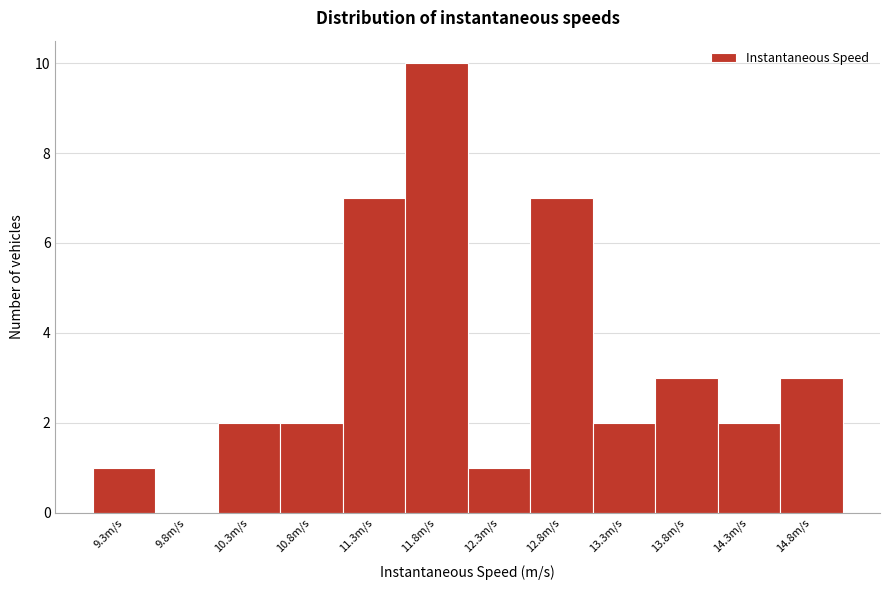

Reading left to right, transcribe all the data shown in this chart.

9.3m/s=1	9.8m/s=0	10.3m/s=2	10.8m/s=2	11.3m/s=7	11.8m/s=10	12.3m/s=1	12.8m/s=7	13.3m/s=2	13.8m/s=3	14.3m/s=2	14.8m/s=3